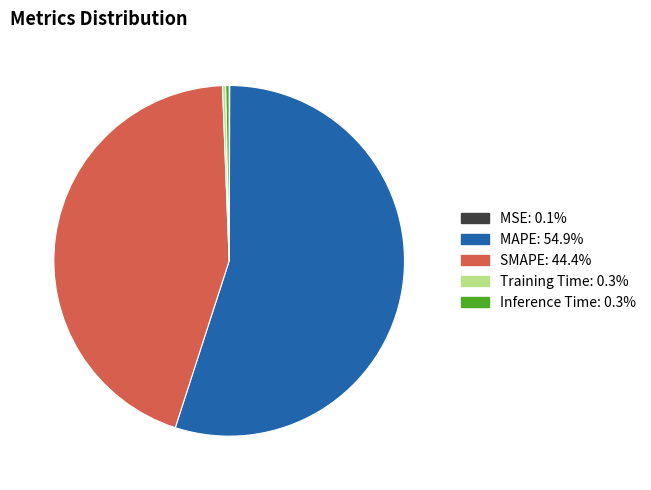

Combined, do MAPE and Training Time account for over 50%?

Yes